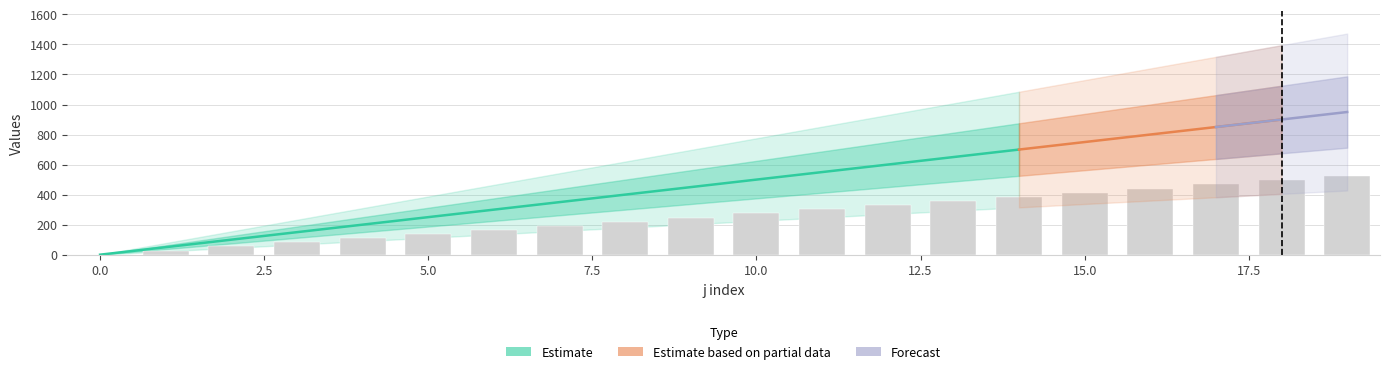

What value does the layer 1 start series have at 10?

49